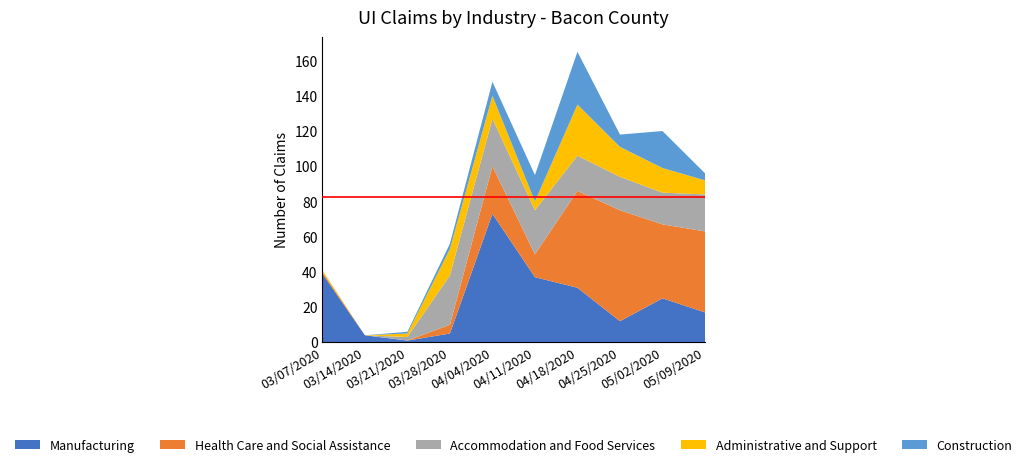

Reading right to left, transcribe all the data shown in this chart.

Manufacturing: 05/09/2020=17	05/02/2020=25	04/25/2020=12	04/18/2020=31	04/11/2020=37	04/04/2020=73	03/28/2020=5	03/21/2020=1	03/14/2020=4	03/07/2020=39
Health Care and Social Assistance: 05/09/2020=46	05/02/2020=42	04/25/2020=63	04/18/2020=55	04/11/2020=13	04/04/2020=27	03/28/2020=5	03/21/2020=0	03/14/2020=0	03/07/2020=1
Accommodation and Food Services: 05/09/2020=21	05/02/2020=18	04/25/2020=19	04/18/2020=20	04/11/2020=25	04/04/2020=27	03/28/2020=28	03/21/2020=2	03/14/2020=0	03/07/2020=0
Administrative and Support: 05/09/2020=8	05/02/2020=14	04/25/2020=17	04/18/2020=29	04/11/2020=5	04/04/2020=13	03/28/2020=15	03/21/2020=2	03/14/2020=0	03/07/2020=1
Construction: 05/09/2020=4	05/02/2020=21	04/25/2020=7	04/18/2020=30	04/11/2020=15	04/04/2020=8	03/28/2020=3	03/21/2020=1	03/14/2020=0	03/07/2020=0